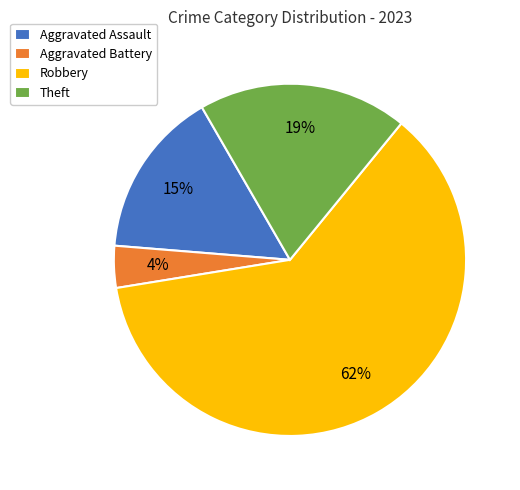

To the nearest percent, what portion does Robbery represent?

62%